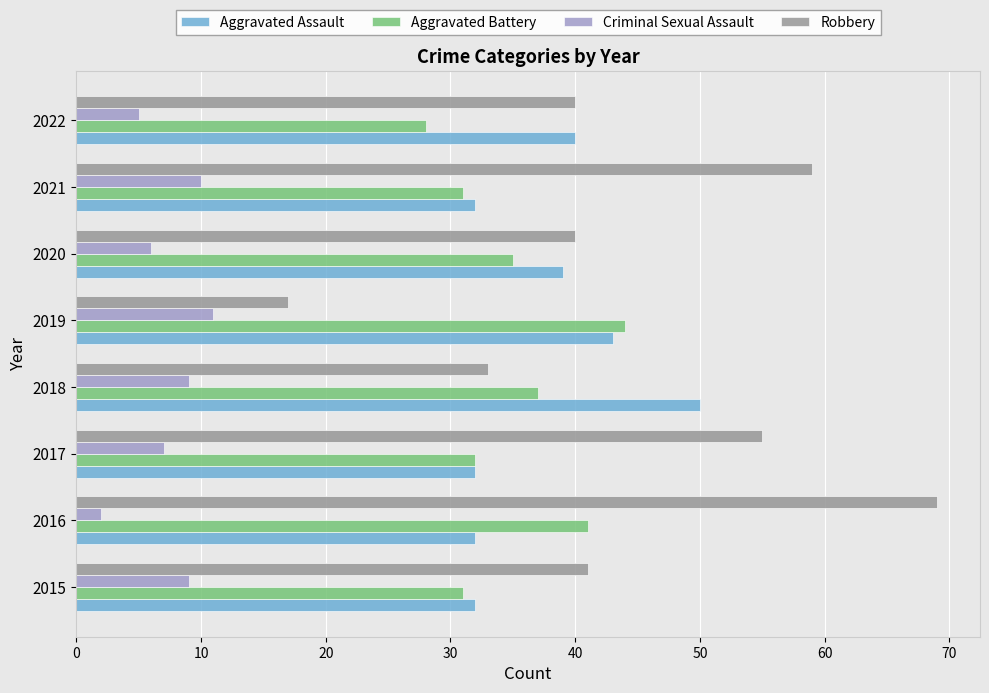

What is the maximum value for Aggravated Assault?

50